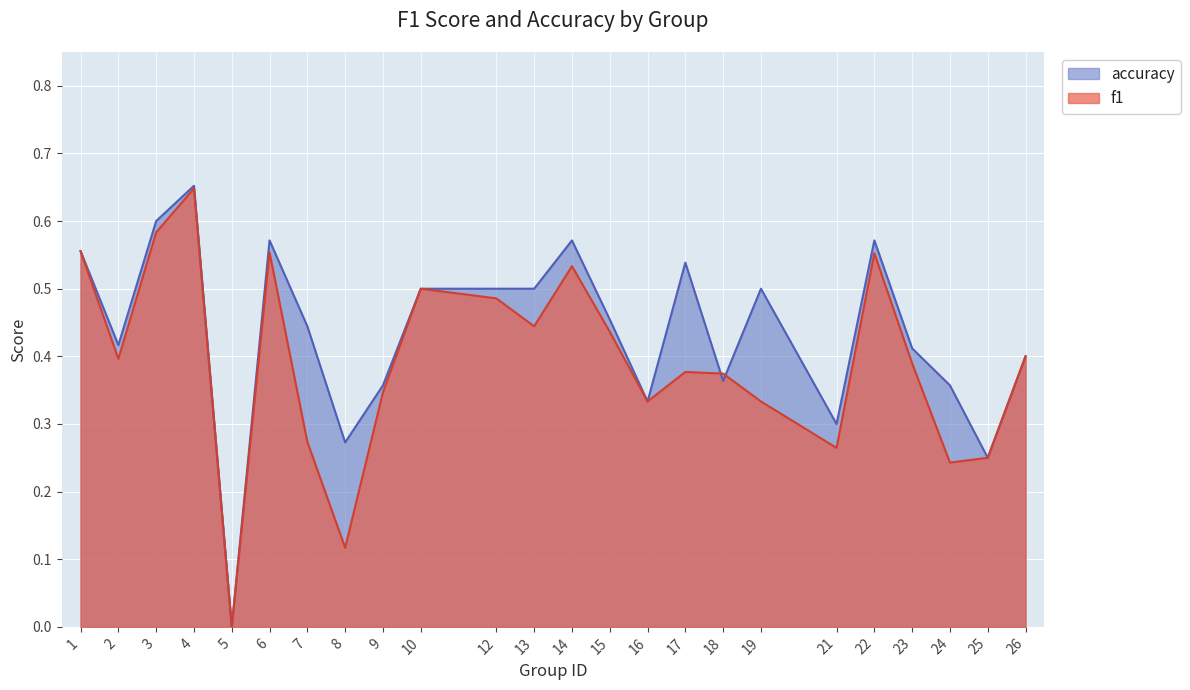

True or false: f1 has a value of 0.6 at 6.

True